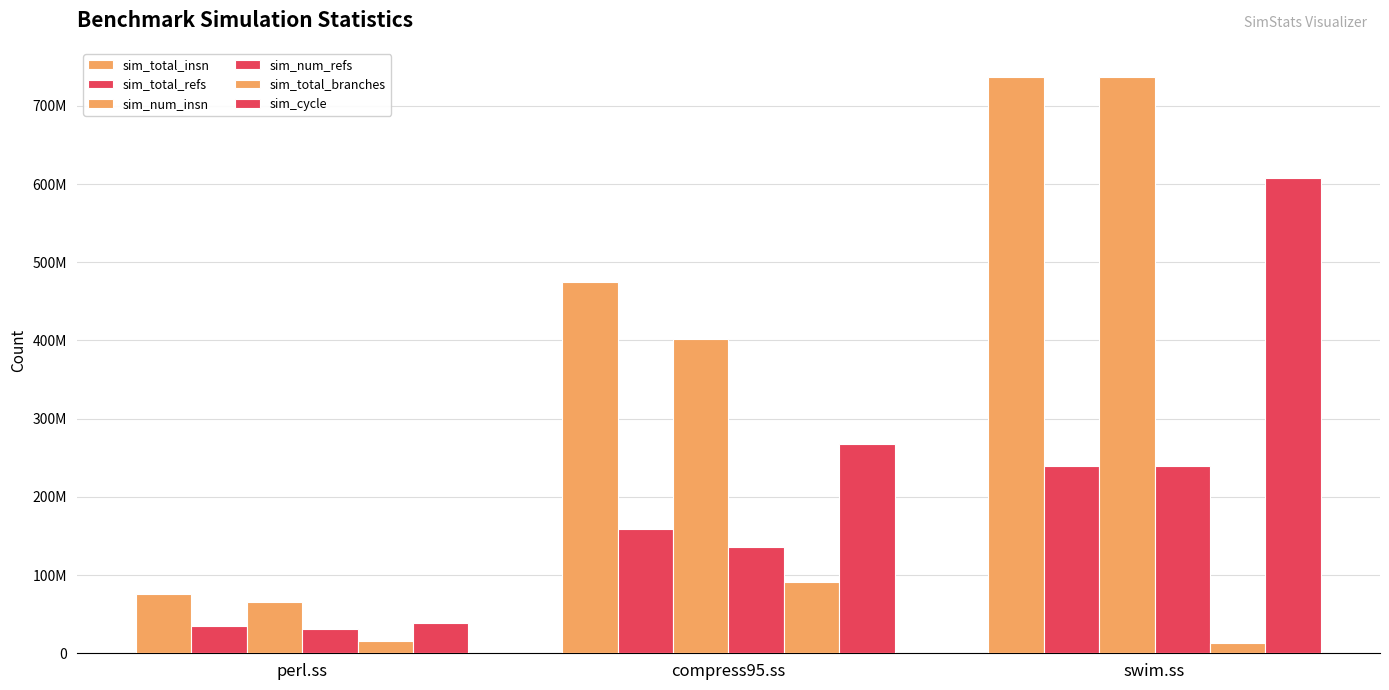

Does the chart contain stacked bars?

No